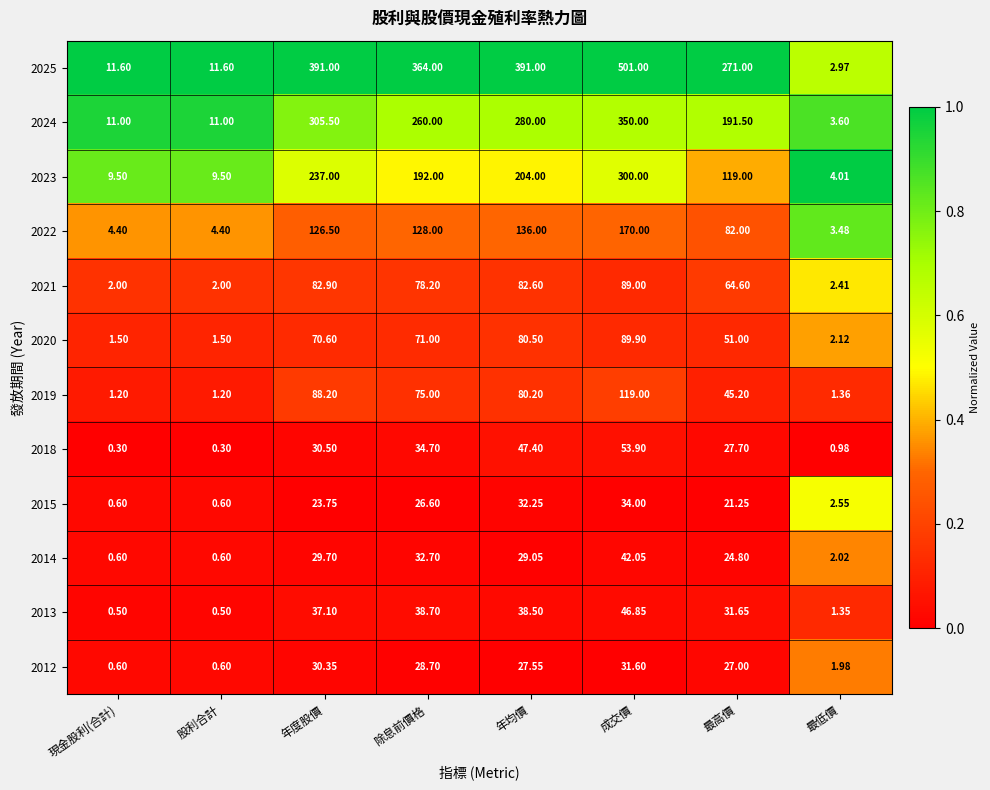

At which category is the sum across all series the highest?

成交價